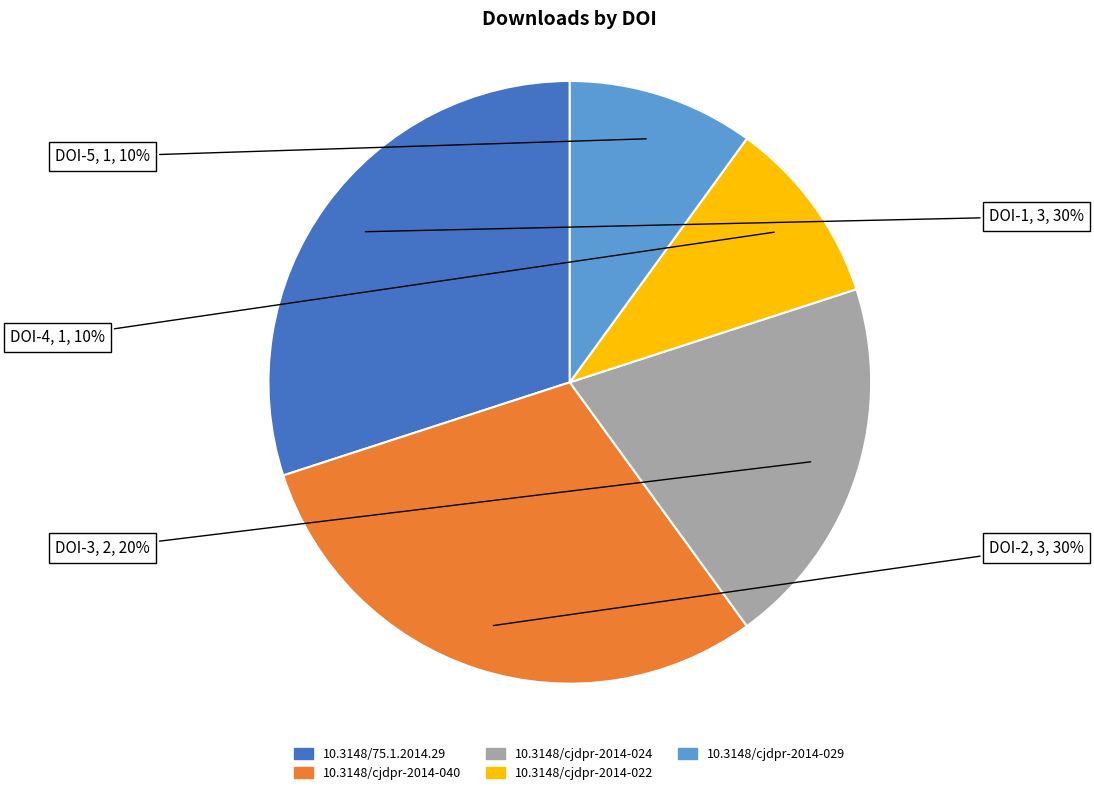

Count the number of slices in the pie.

5